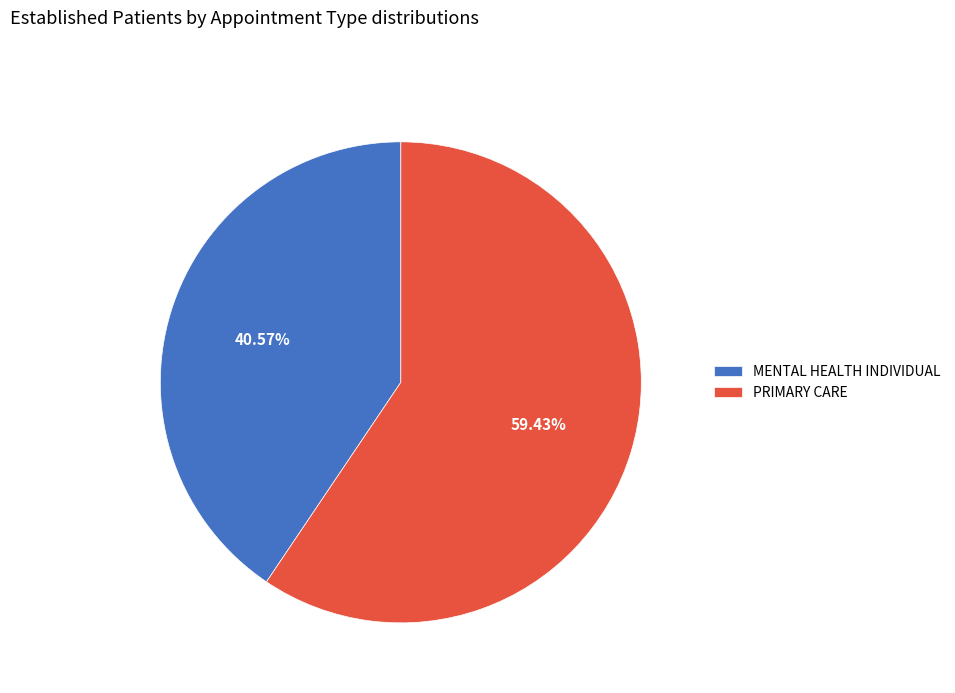

True or false: PRIMARY CARE accounts for 50% of the total.

False